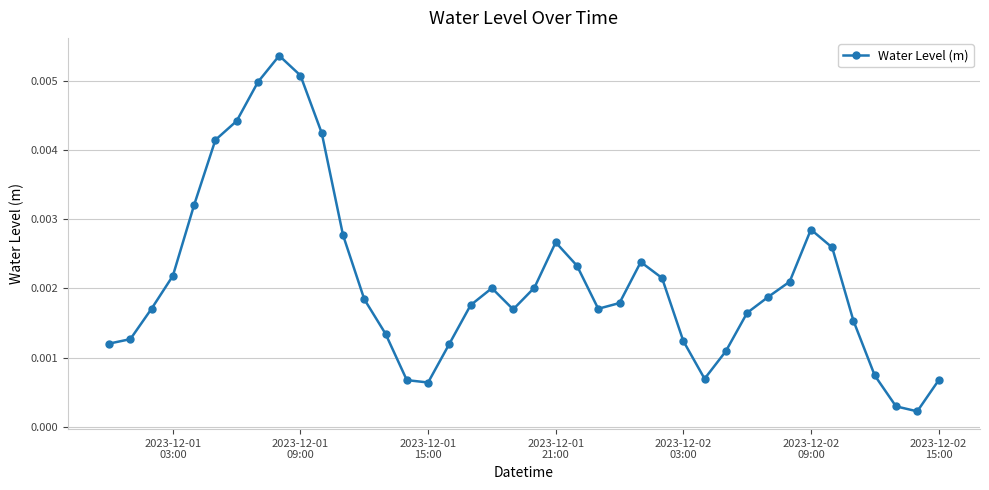

True or false: the data has more than 0 interior local peaks.

True